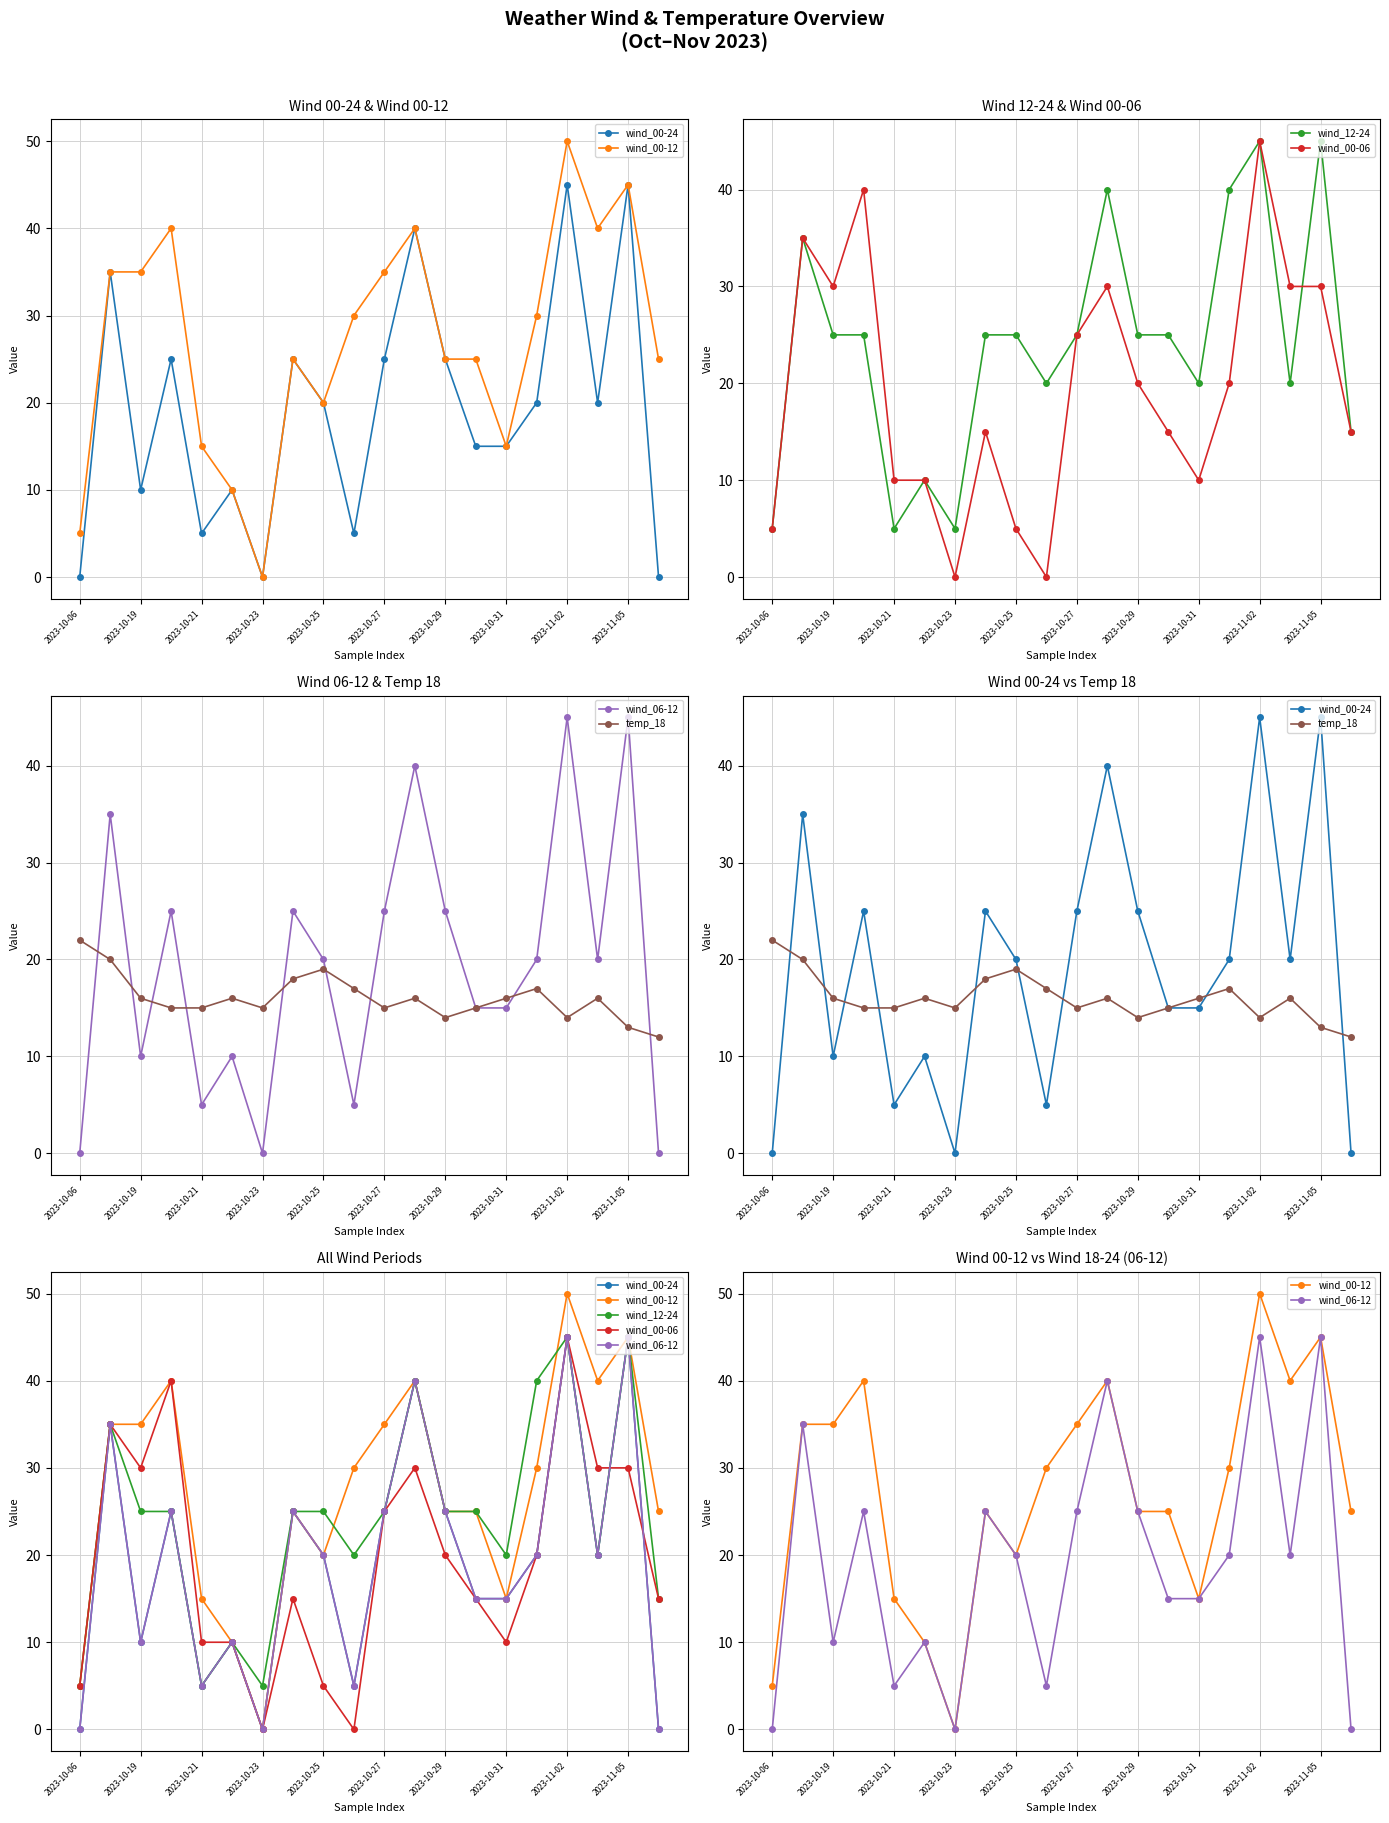

At how many categories does at least one series exceed 9?

20